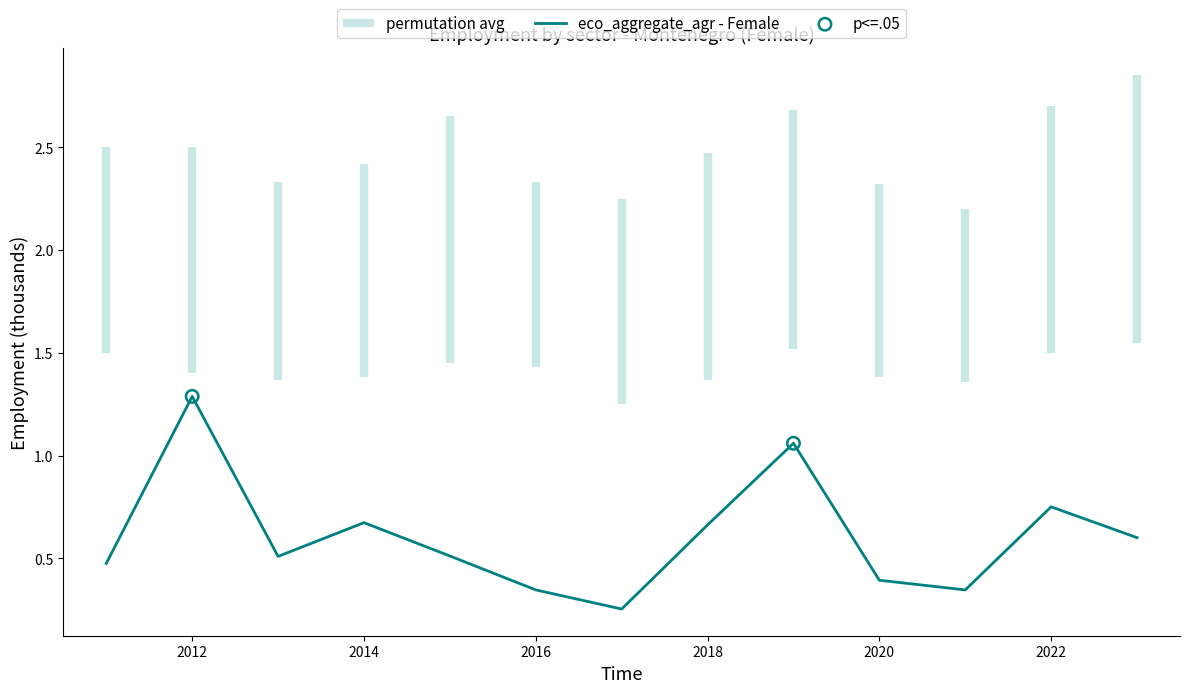

Which series reaches the minimum Y coordinate?

sex_f